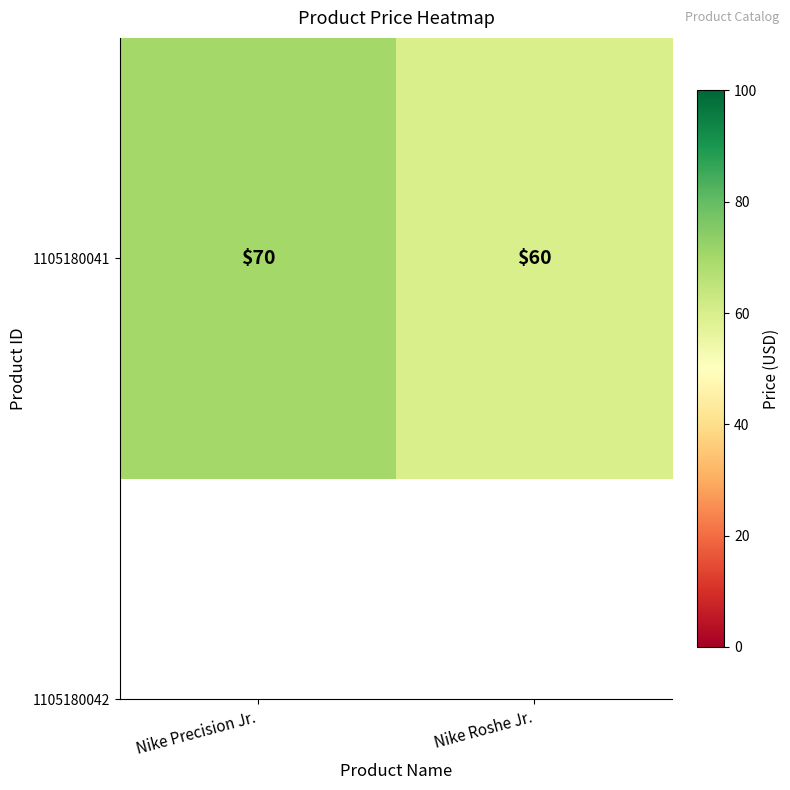

True or false: the data shows 31 at Nike Precision Jr..

False